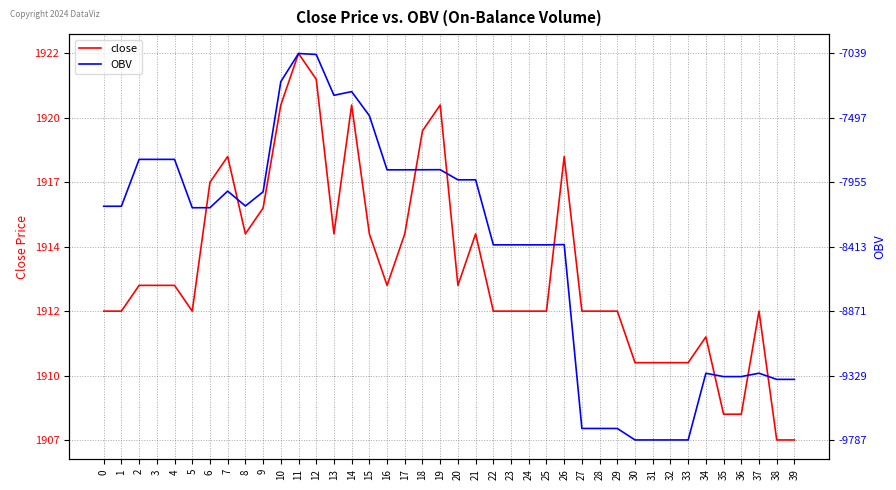

Which series has the widest spread of values?

OBV